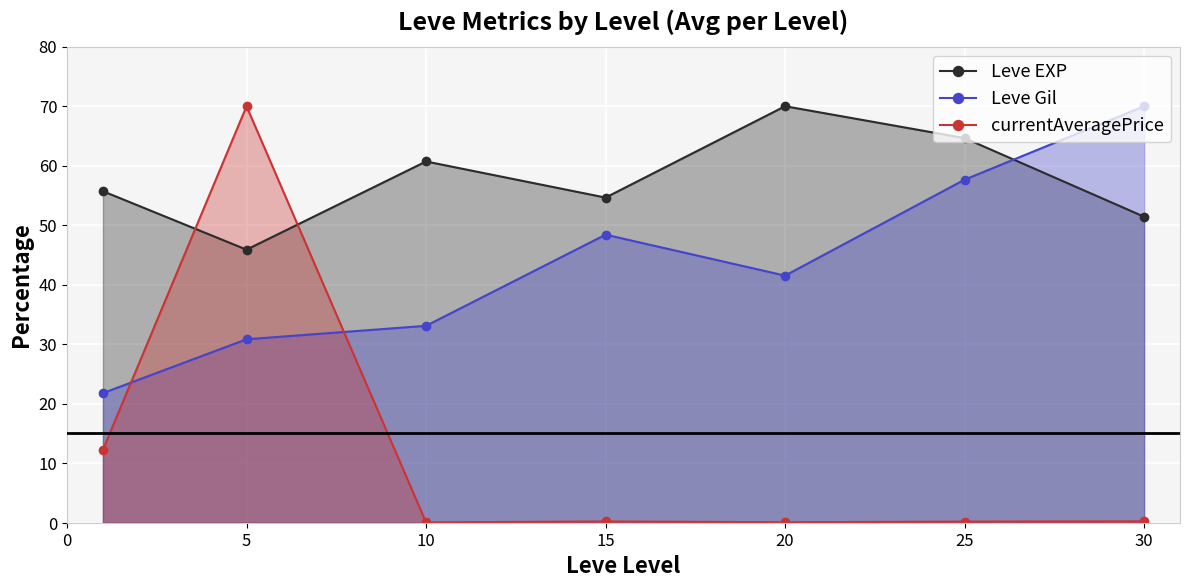

The Leve Gil series shows 124.5 at 30. True or false?

False